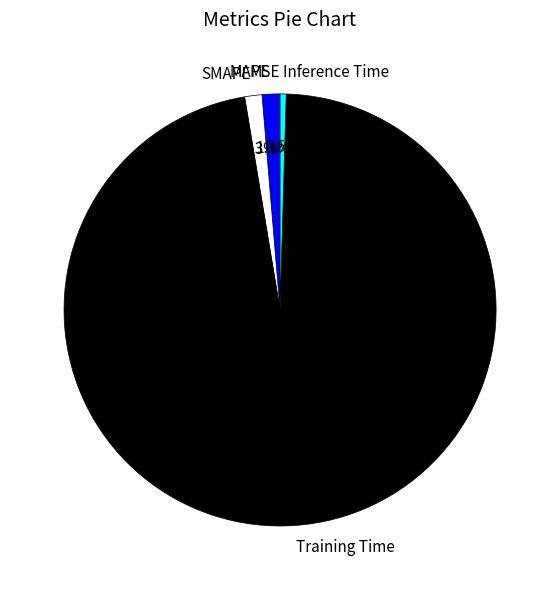

To the nearest percent, what portion does SMAPE represent?

1%